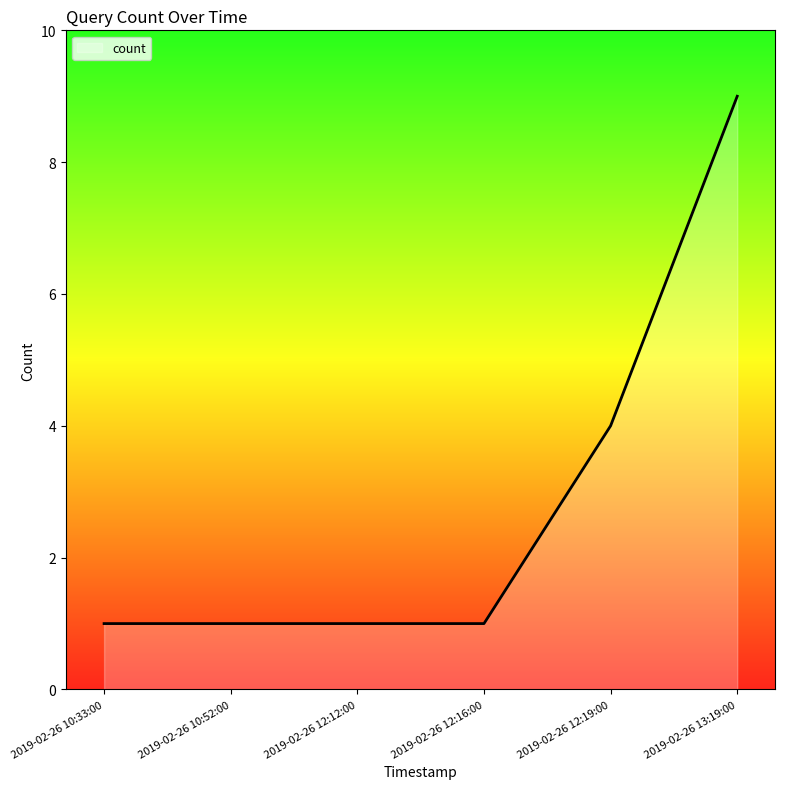

What is the difference between the maximum and minimum values?

8